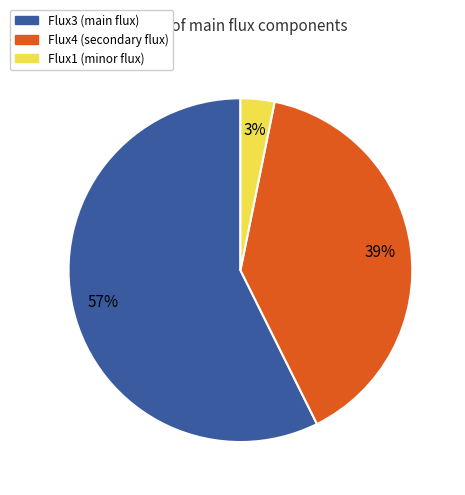

How many segments does this pie chart have?

3